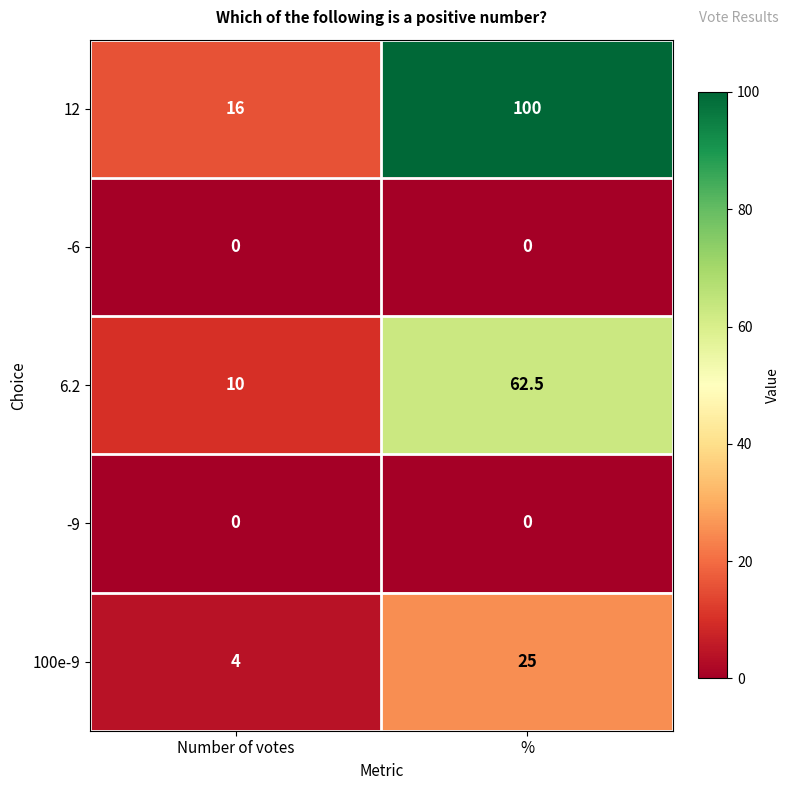

What value does the 6.2 series have at %?

62.5